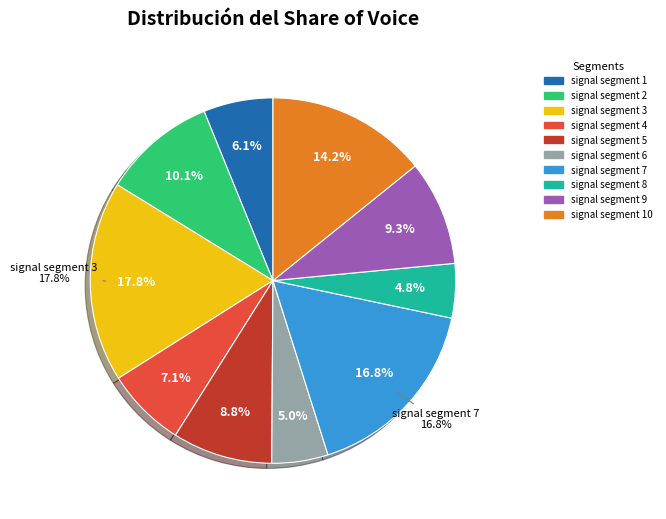

Is it true that signal segment 1 is 6% of the pie?

True